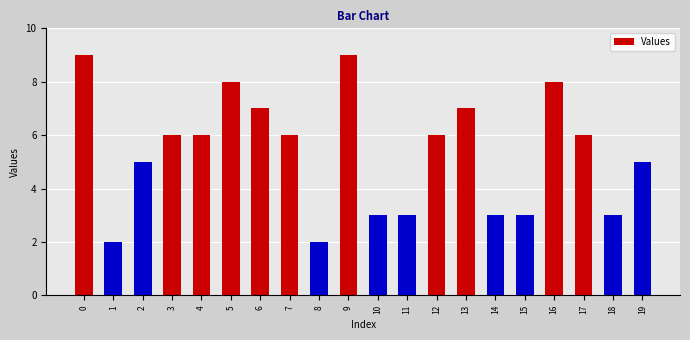

What is the difference between the maximum and minimum values?

7